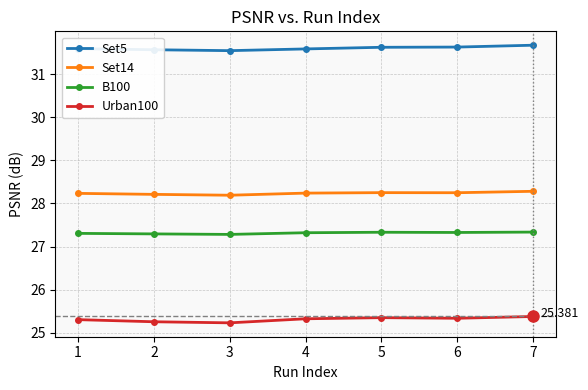

True or false: B100 has more than 0 points higher than both neighbors.

True